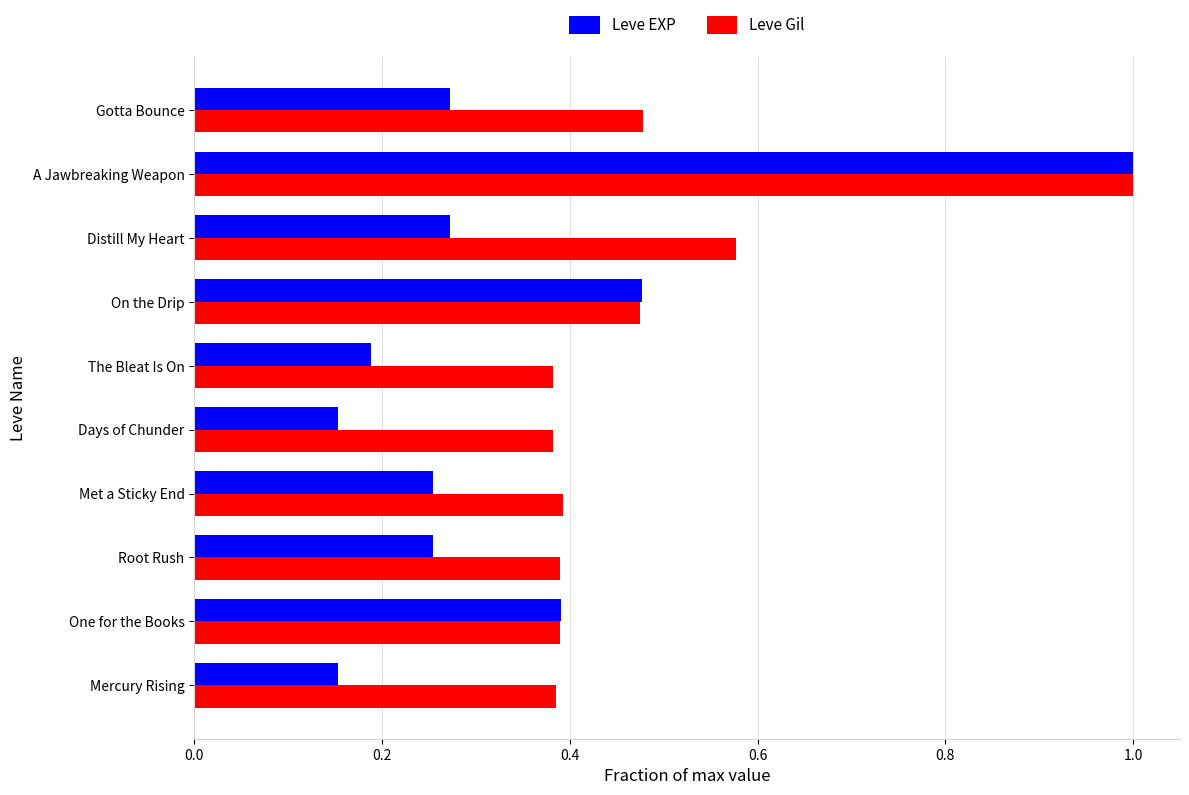

Which series has the largest total across all categories?

Leve Gil